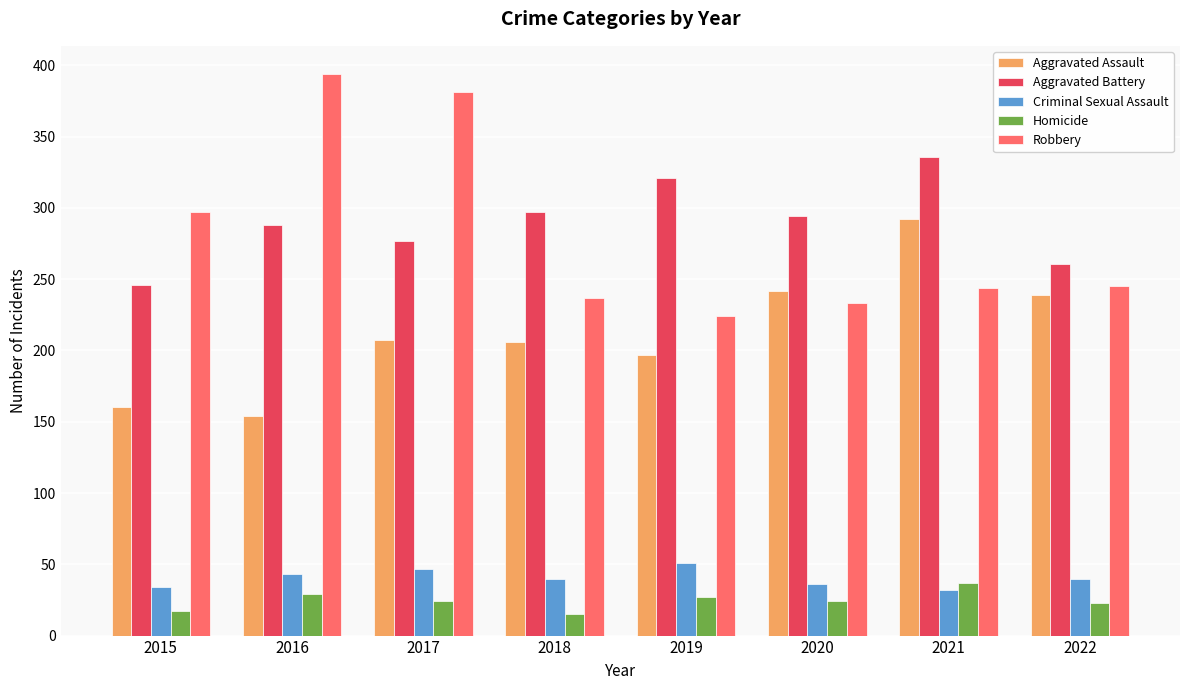

What is the maximum value for Criminal Sexual Assault?

51